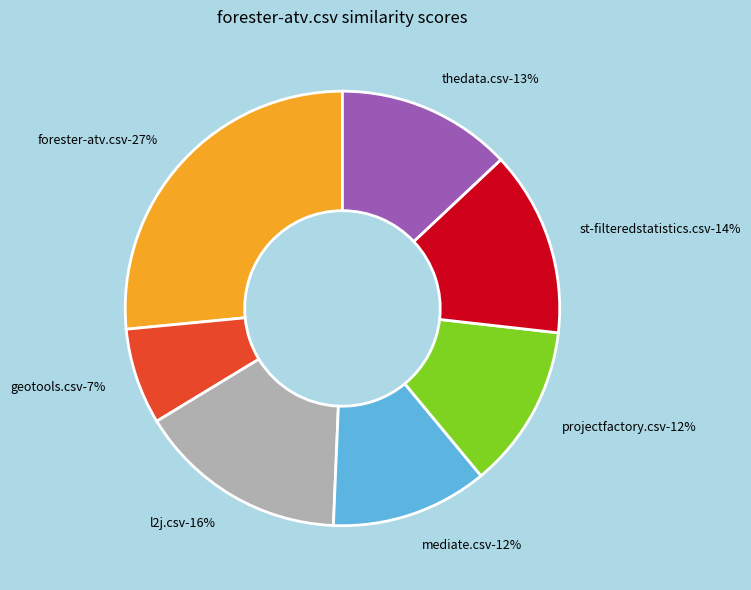

Do google-collections.csv and geotools.csv together represent more than half of the pie?

No